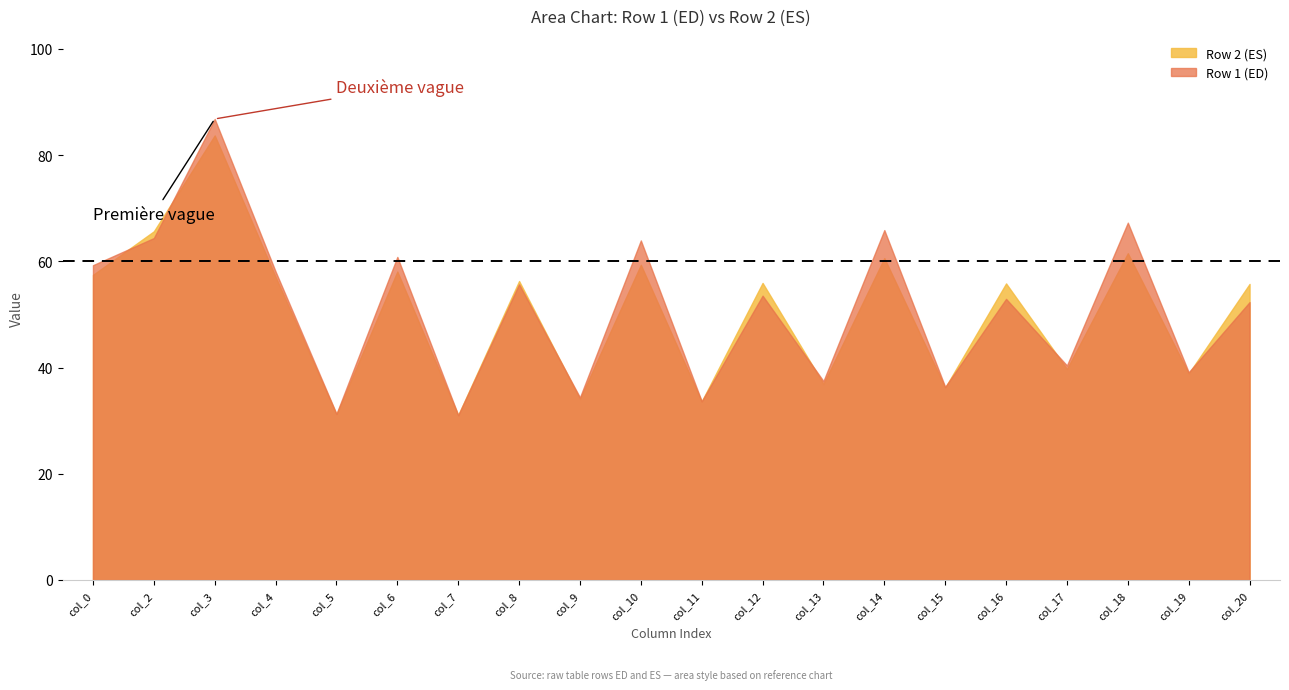

What is the difference between the second highest and second lowest values in the Row 2 (ES) series?

34.5